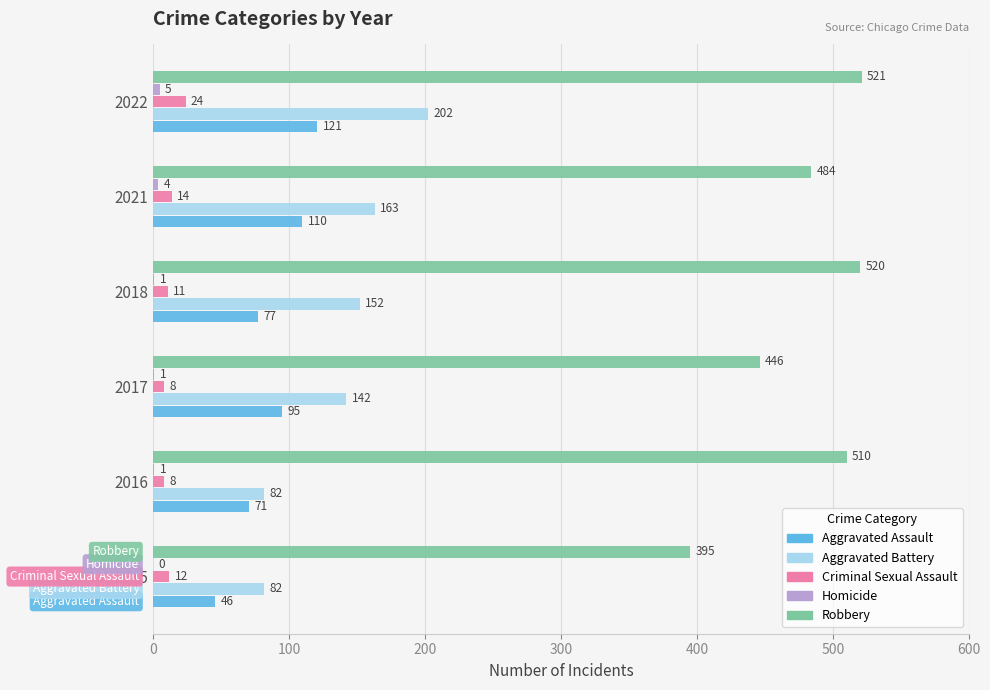

Which series has the largest total across all categories?

Robbery